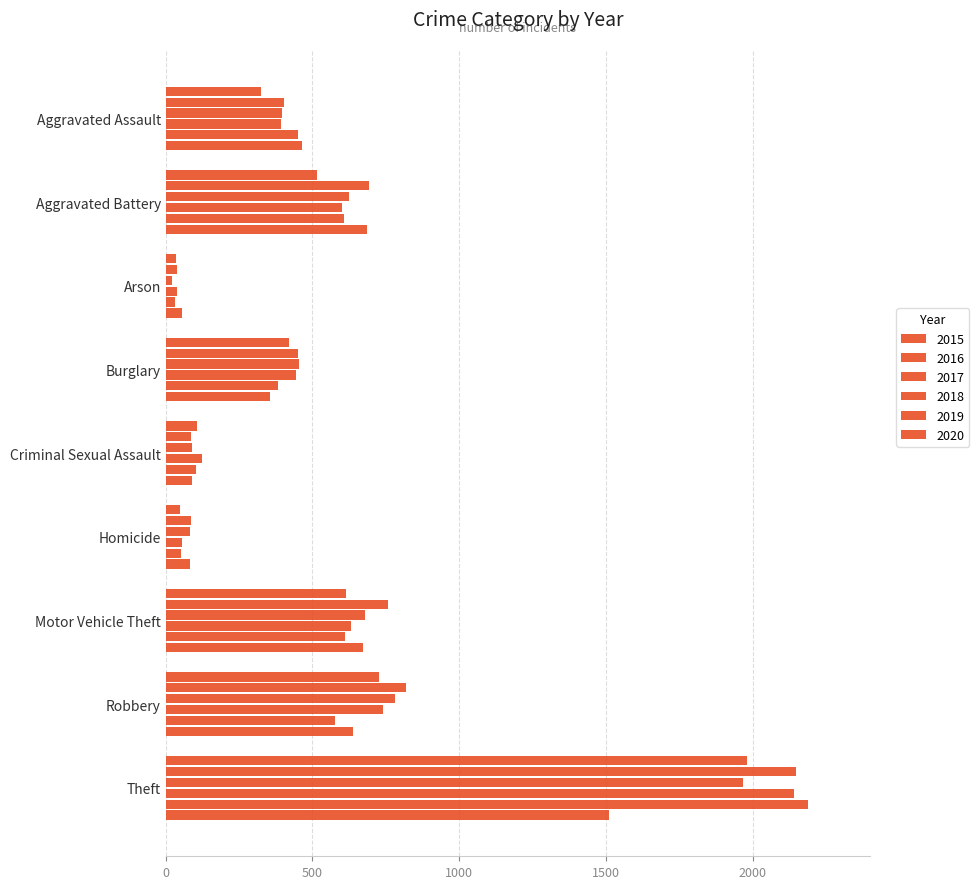

What is the average value of the 2020 series?

506